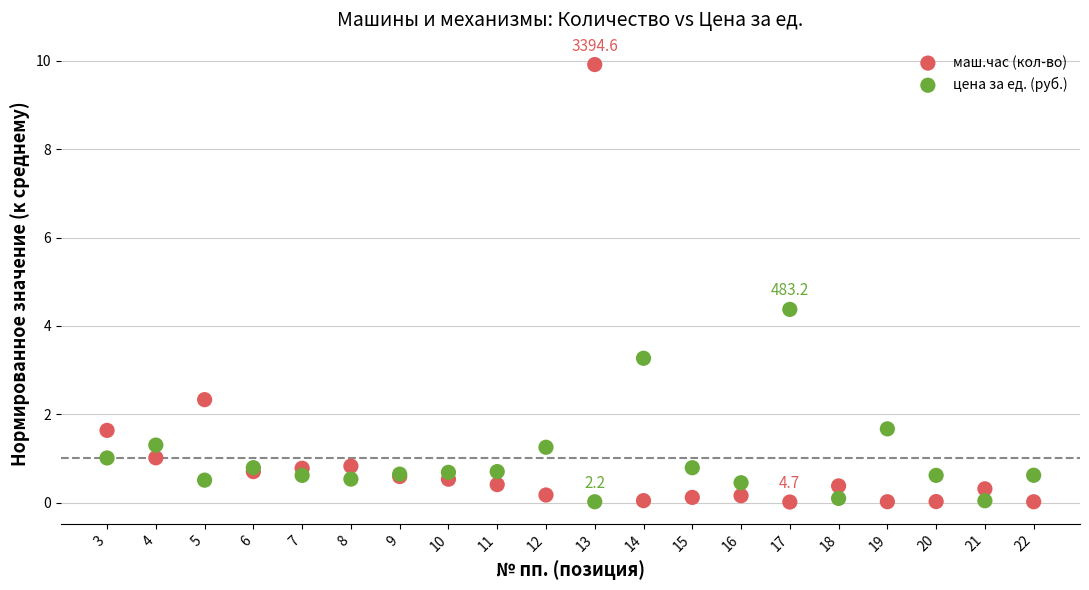

Across all series, what Y value is closest to 4?

4.4